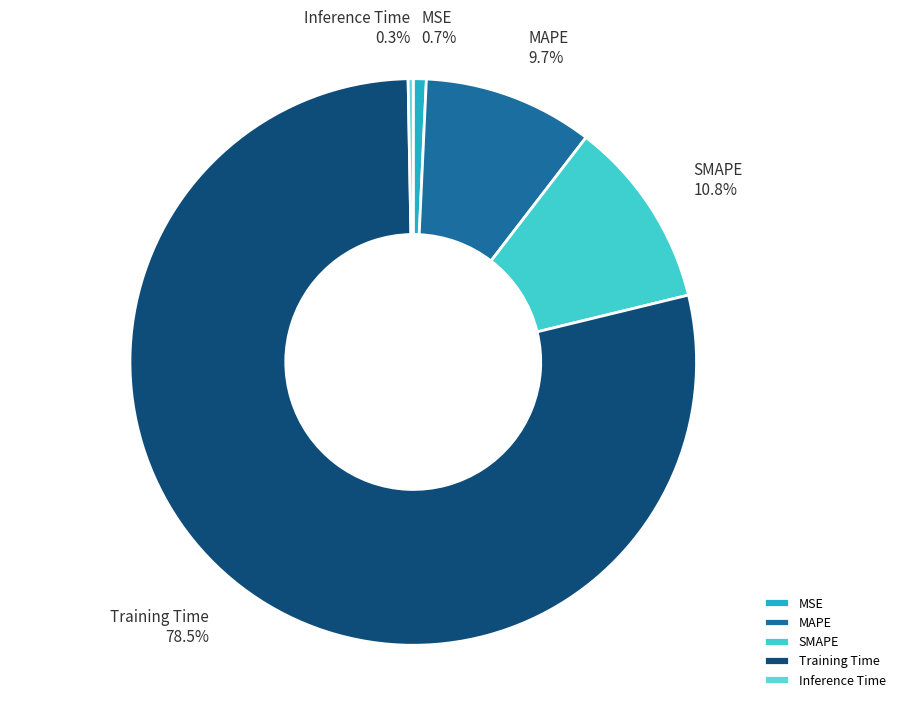

Between Training Time and SMAPE, which is larger?

Training Time